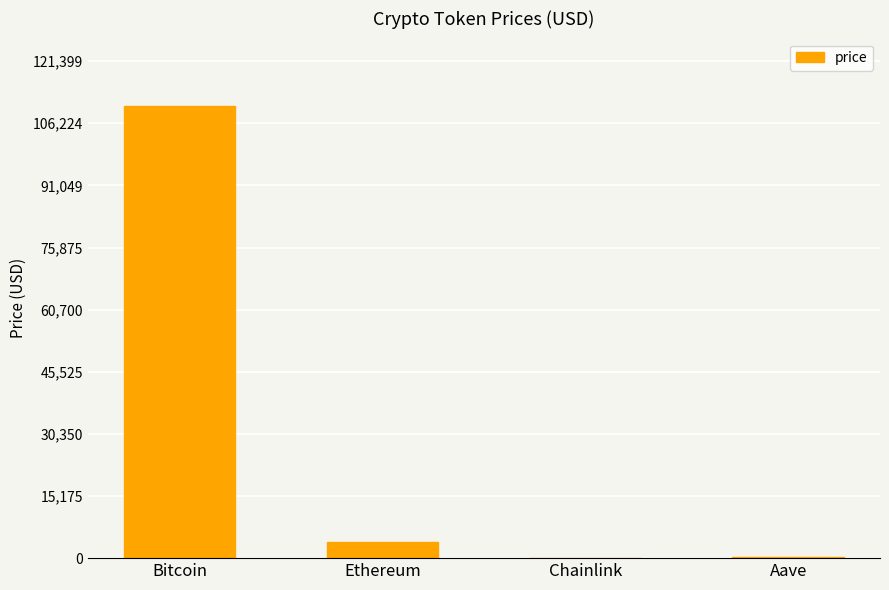

True or false: the data shows 110363.0 at Bitcoin.

True